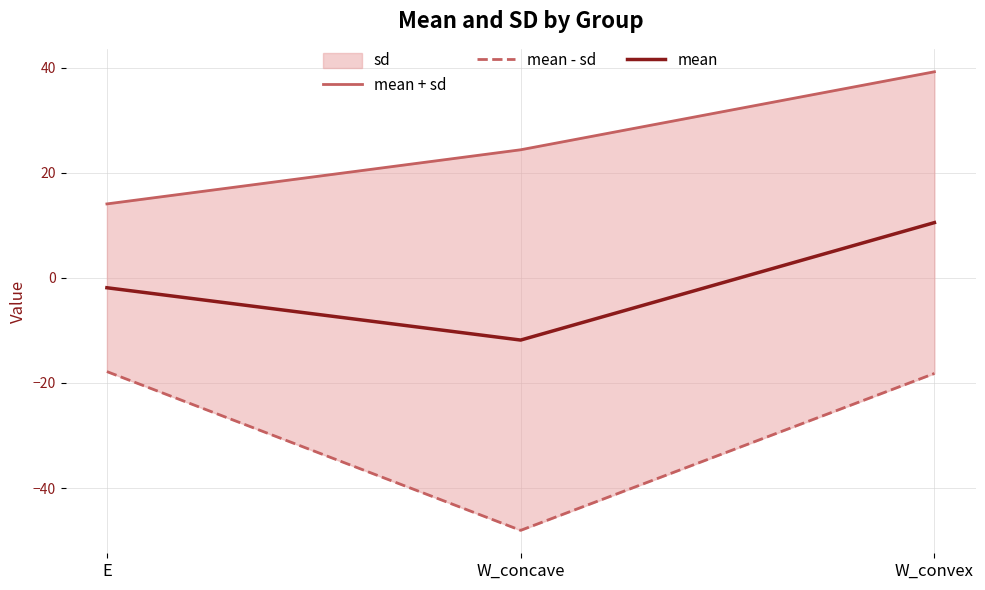

Rank the series by their average value, from highest to lowest.

mean + sd, mean, mean - sd